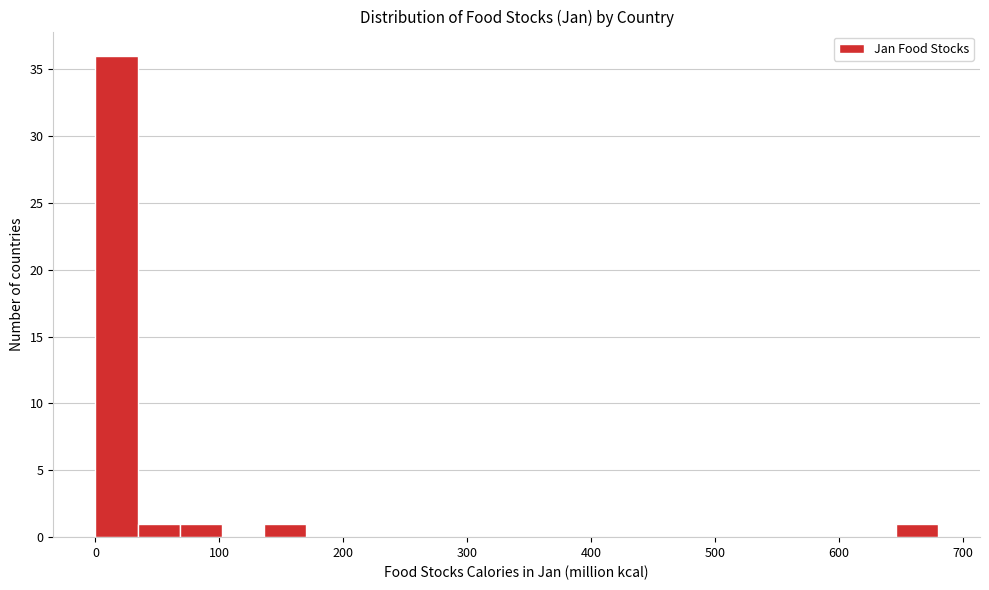

Around what value on the x-axis is the tallest bar? Give the approximate position of its centre, as read against the axis.

20